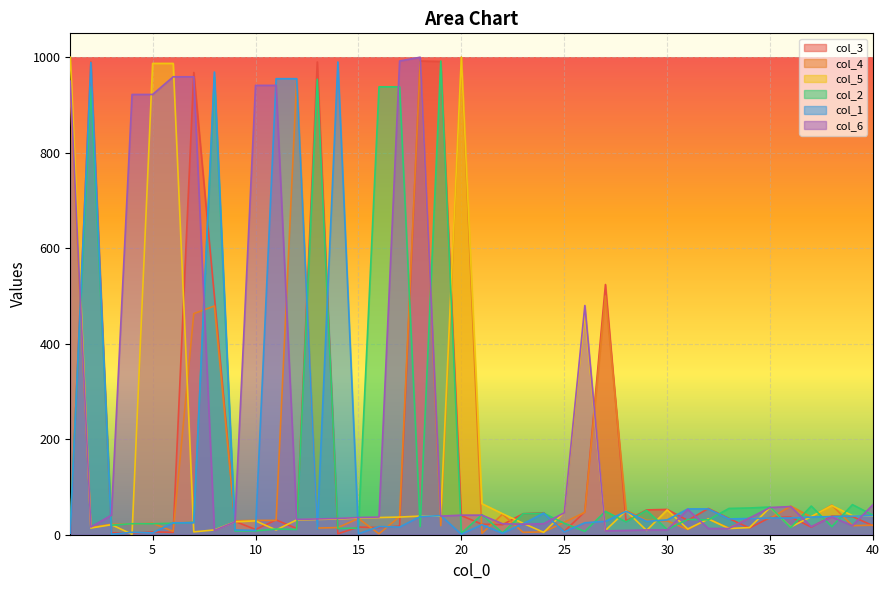

Where does the col_3 series first go above 31?

2